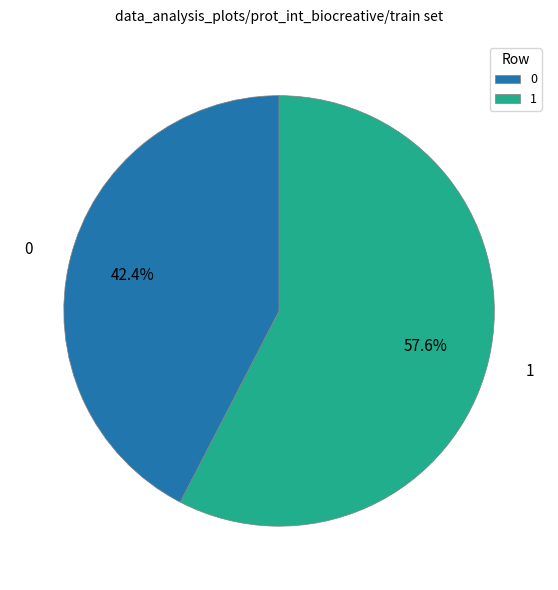

Approximately how many times larger is the value at 1 compared to 0?

1.4